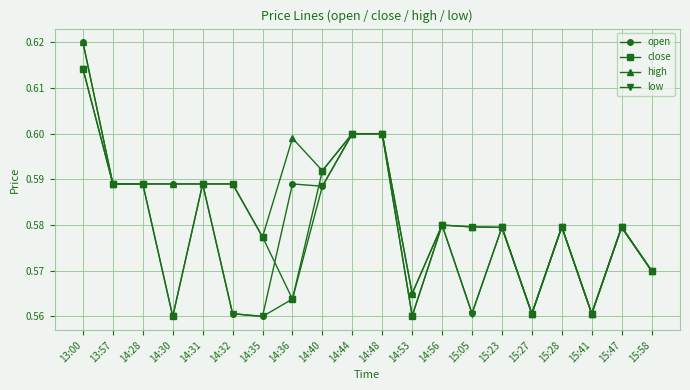

At which label does close reach its peak?

13:00